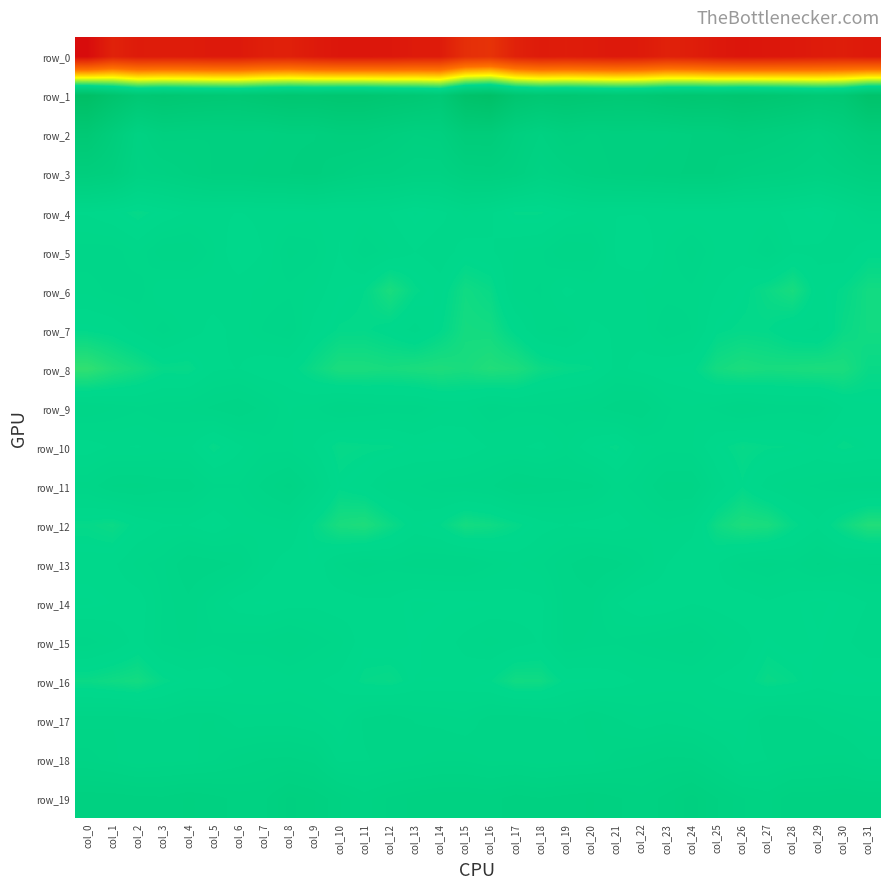

What is the sum of the row_17 values at col_19 and col_17?

2.9